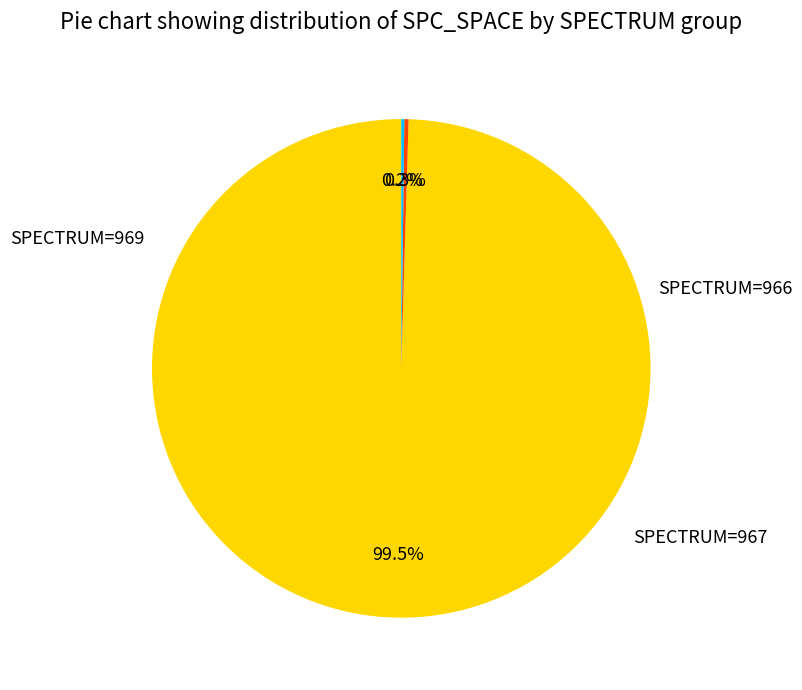

Does any single category account for the majority?

Yes